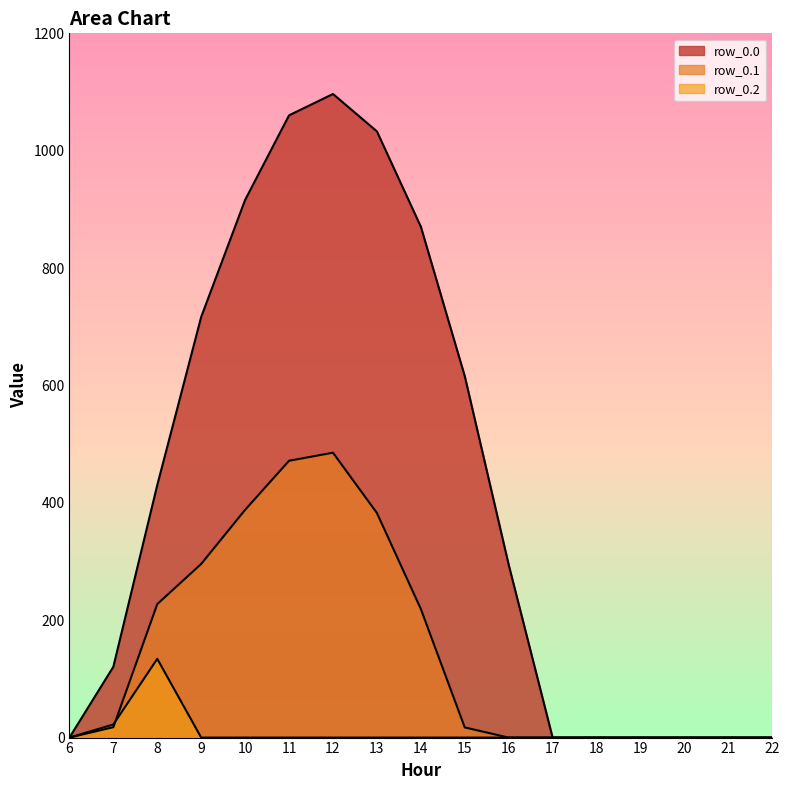

True or false: row_0.1 has a value of 485.4 at 12.

True